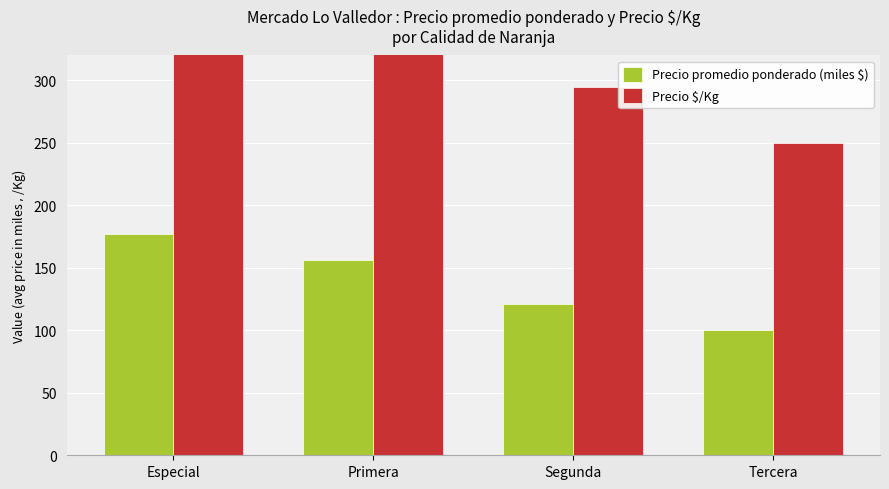

Reading left to right, transcribe all the data shown in this chart.

Precio promedio ponderado (miles $): Especial=177.5	Primera=156.2	Segunda=121.0	Tercera=100.0
Precio $/Kg: Especial=475.0	Primera=358.1	Segunda=295.0	Tercera=250.0